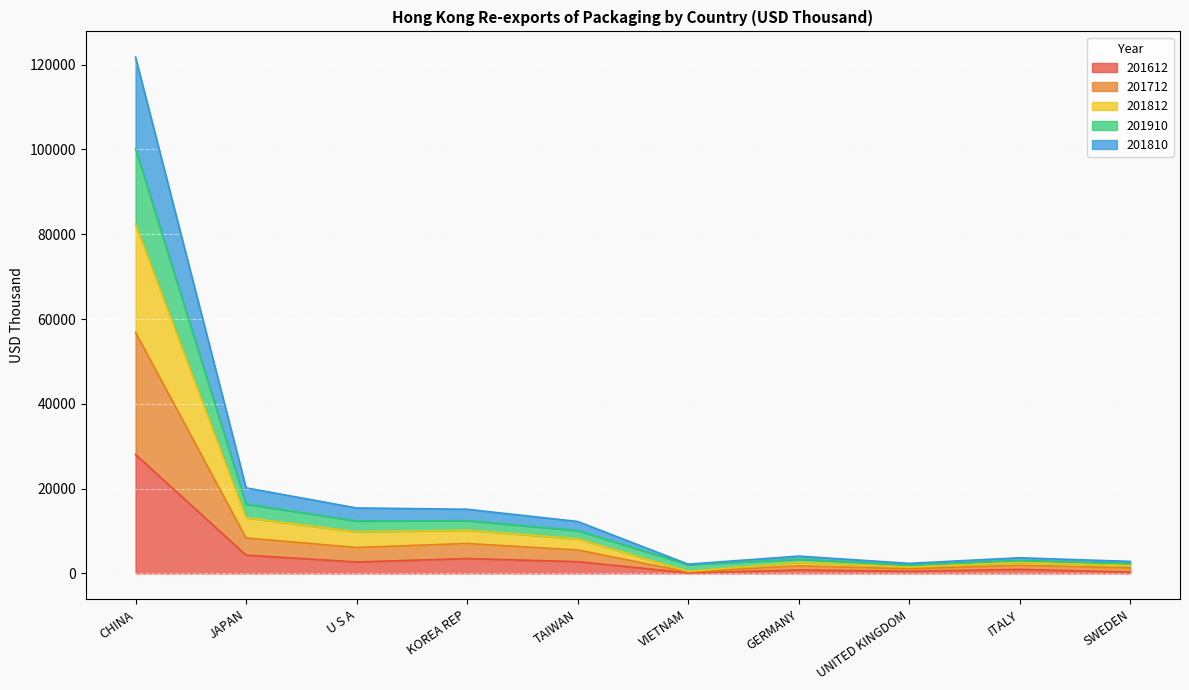

At which label does 201612 reach its peak?

CHINA